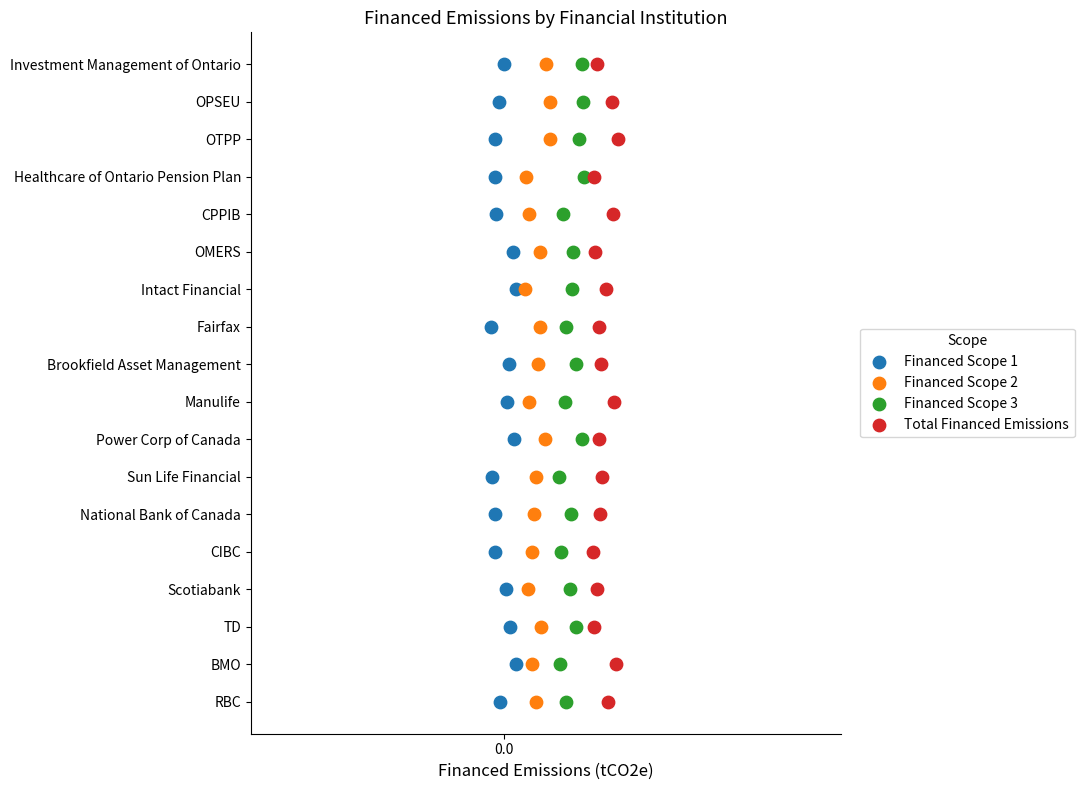

What are all the series names shown in the legend?

Financed Scope 1, Financed Scope 2, Financed Scope 3, Total Financed Emissions